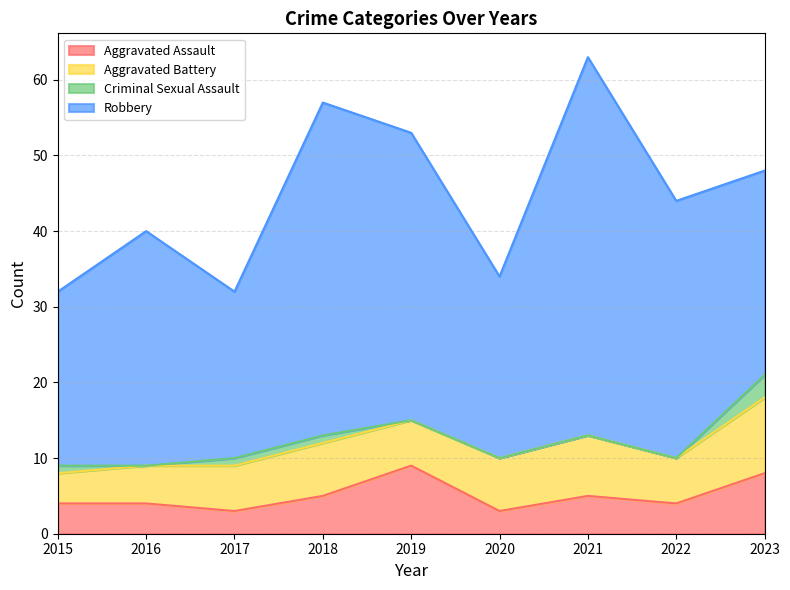

At which category does Robbery reach its first local peak?

2016